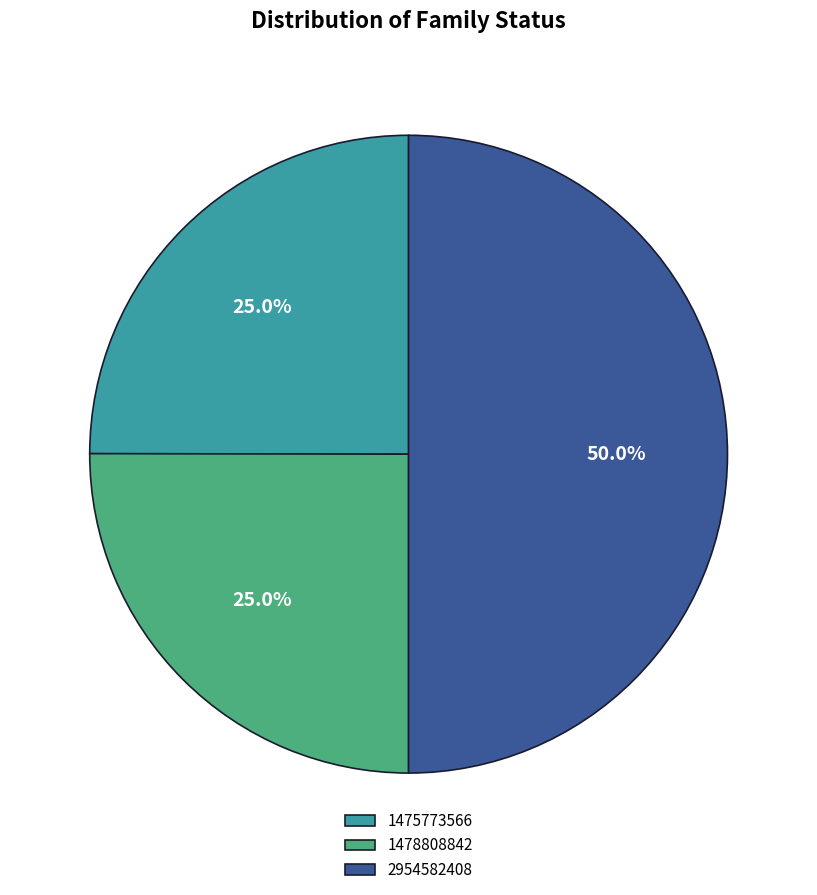

Which category has the biggest portion of the pie?

2954582408